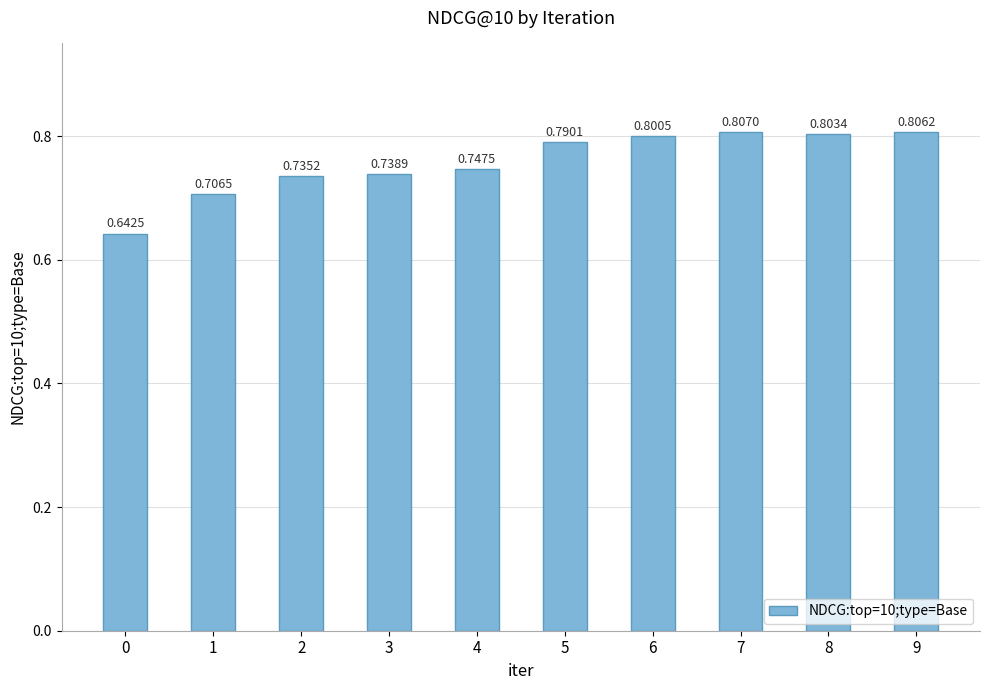

How many values are between 0 and 1?

10